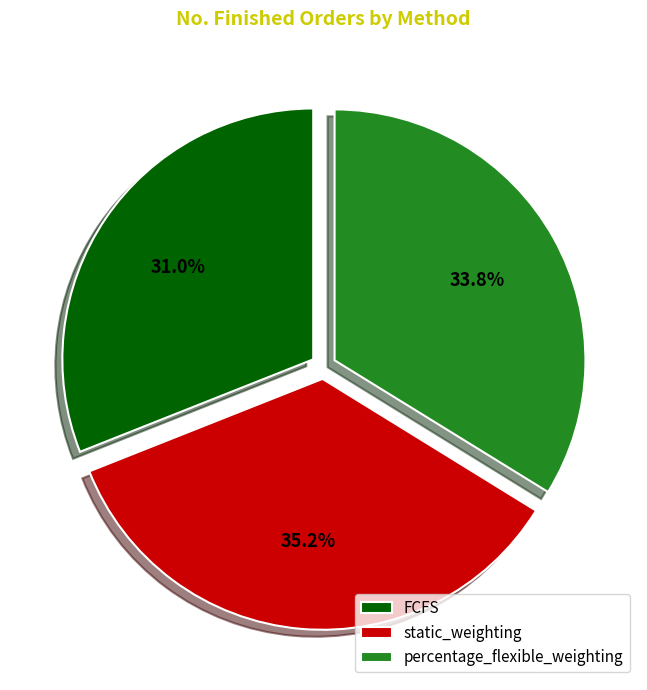

What percentage do percentage_flexible_weighting and FCFS together represent?

64.8%